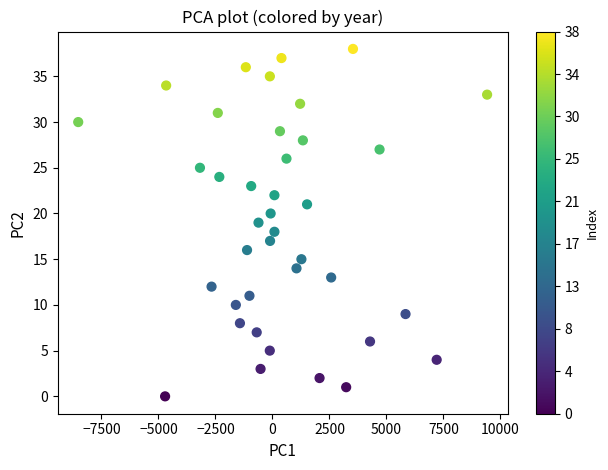

What is the range of Y values (max minus min)?

38